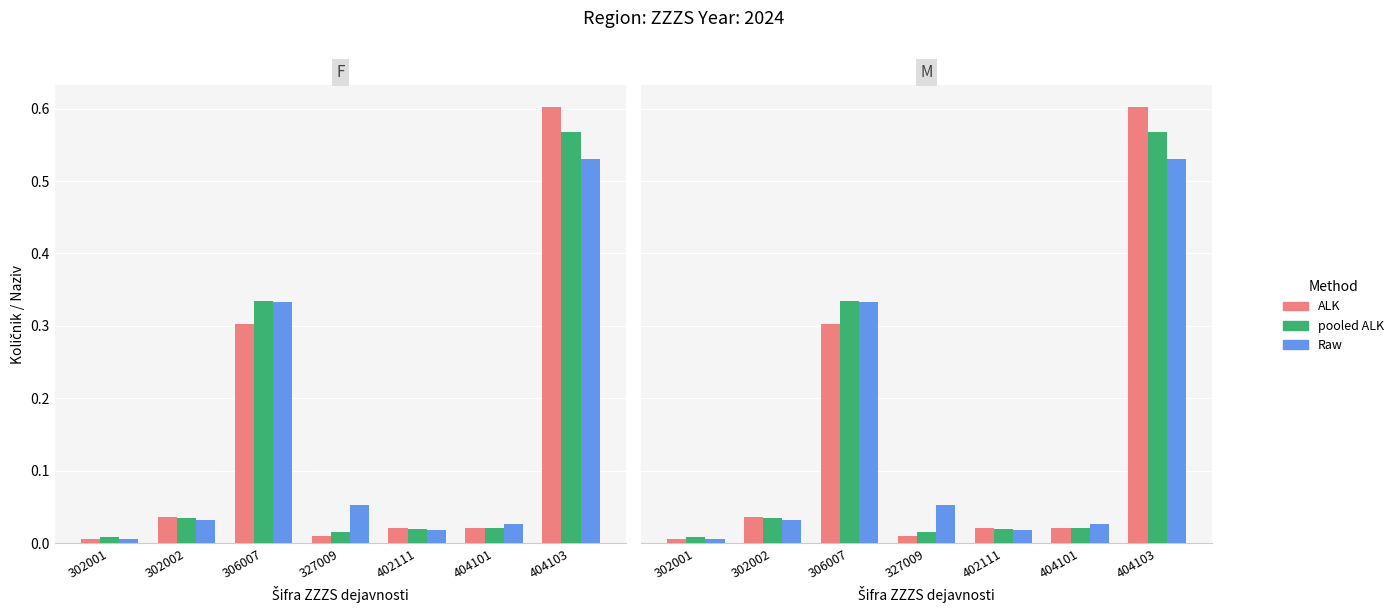

At which category does the chart reach its minimum across all series?

302001